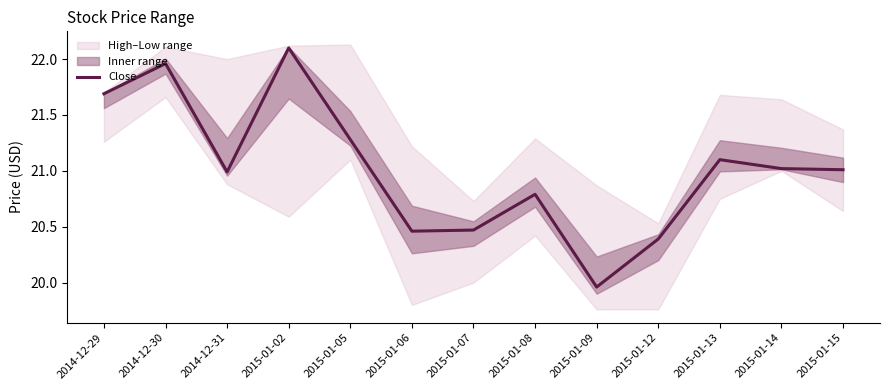

Reading left to right, what are all the values shown in this chart?

2014-12-29=21.7	2014-12-30=22.0	2014-12-31=21.0	2015-01-02=22.1	2015-01-05=21.3	2015-01-06=20.5	2015-01-07=20.5	2015-01-08=20.8	2015-01-09=20.0	2015-01-12=20.4	2015-01-13=21.1	2015-01-14=21.0	2015-01-15=21.0